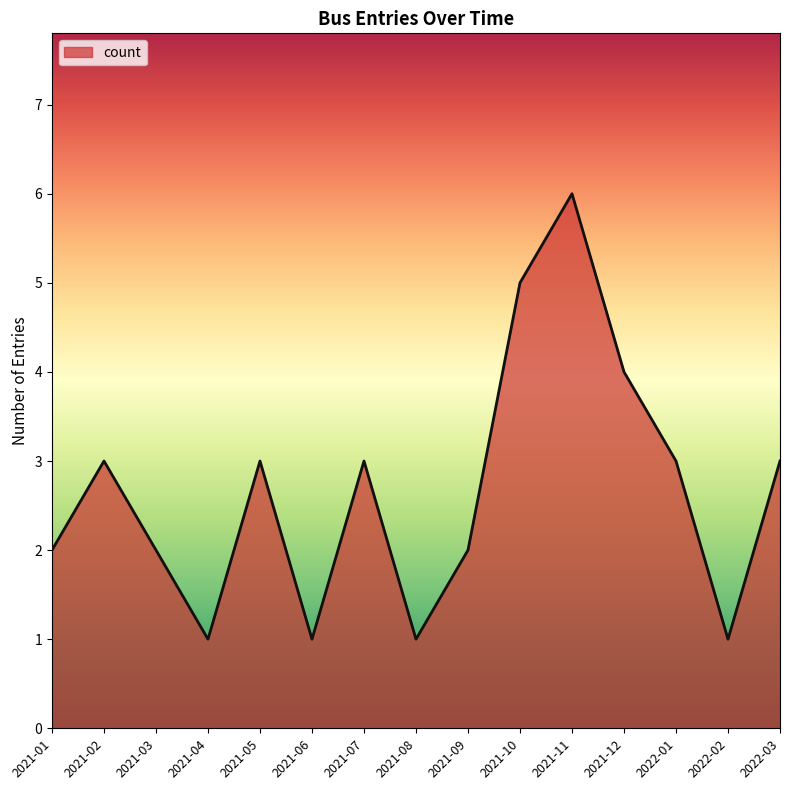

At which category does the data reach its first local peak?

2021-02